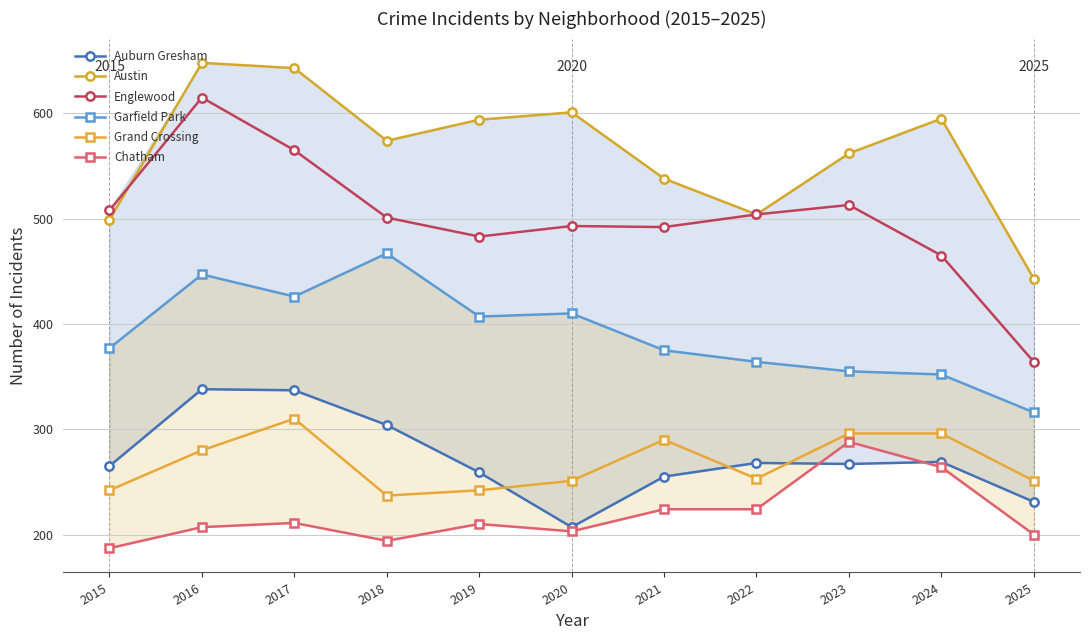

Which category has the lowest value in the Austin series?

2025